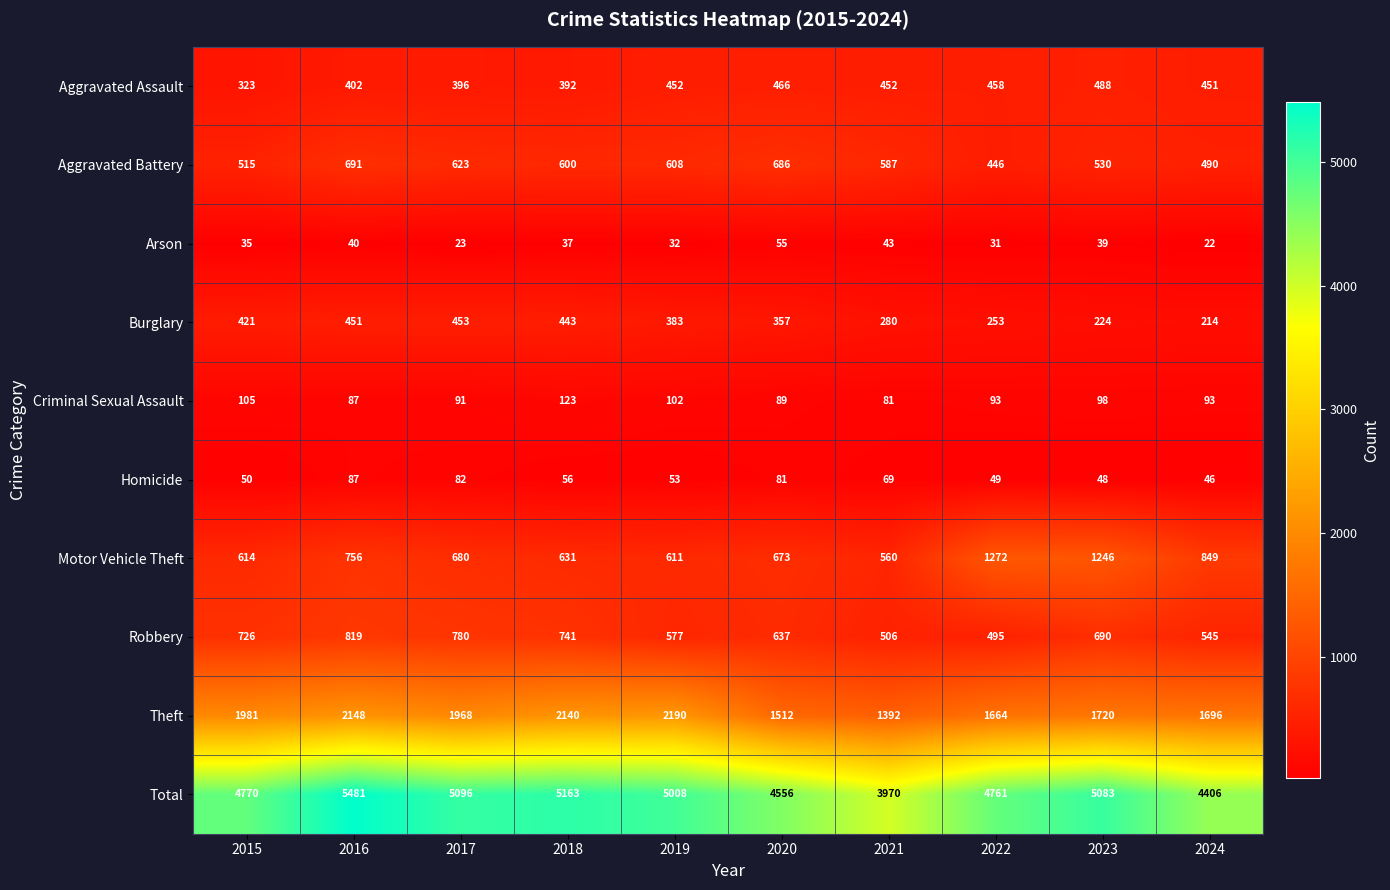

Which series changed the most between 2016 and 2022?

Total